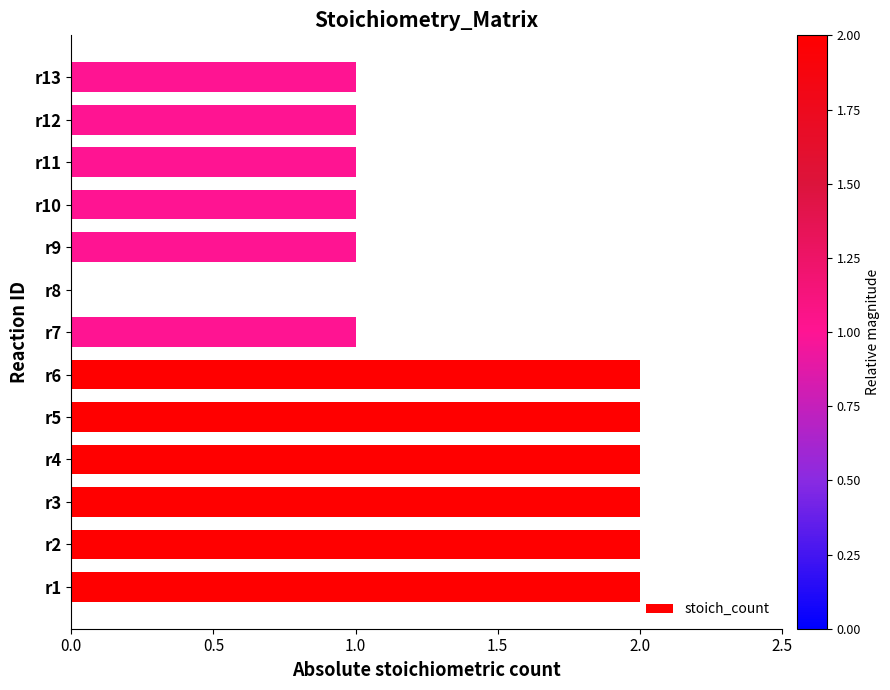

What is the sum of all values?

18